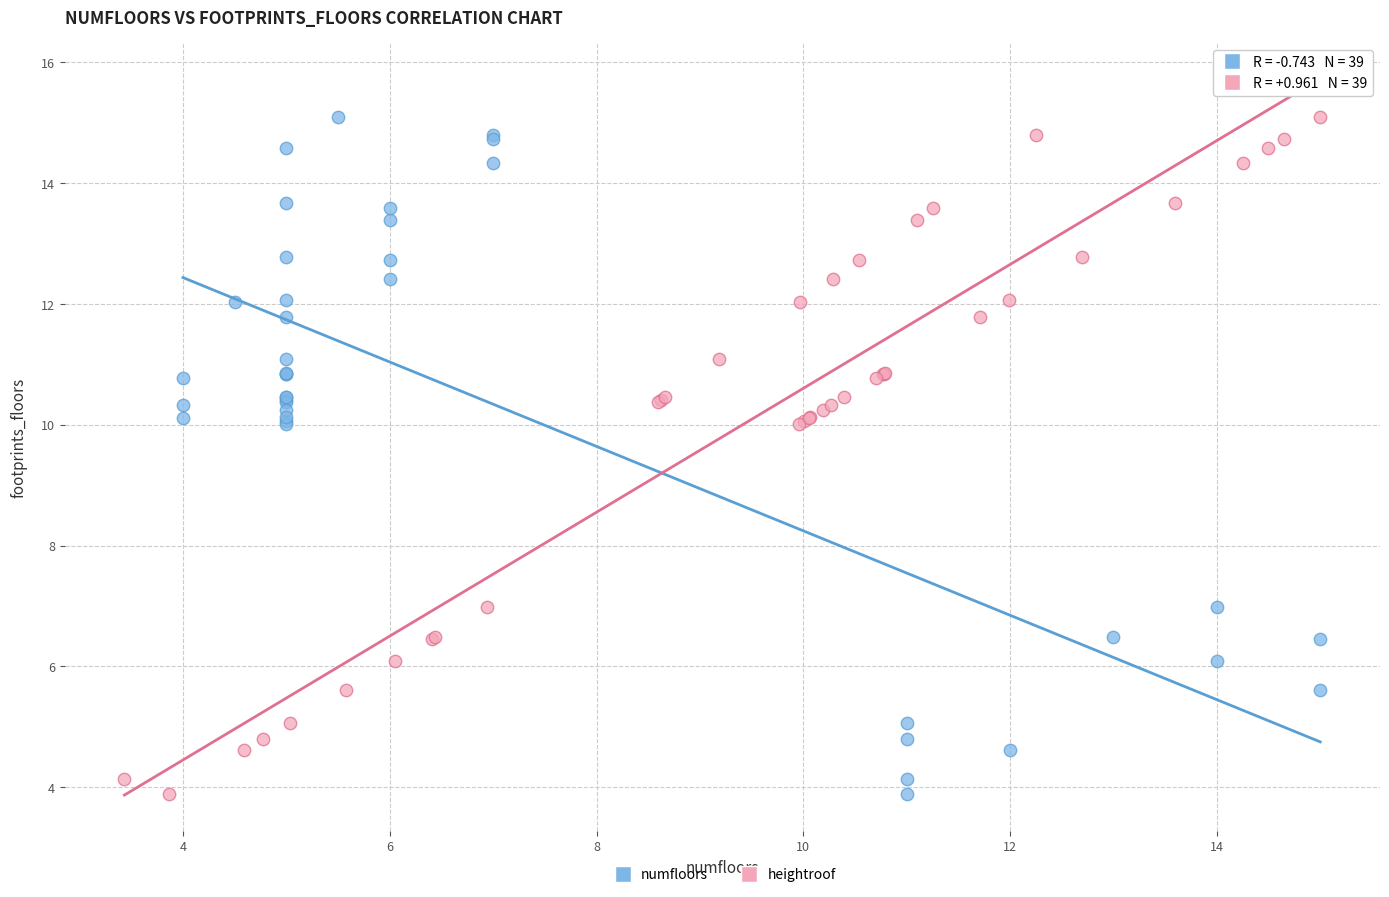

What are all the series names shown in the legend?

numfloors, heightroof